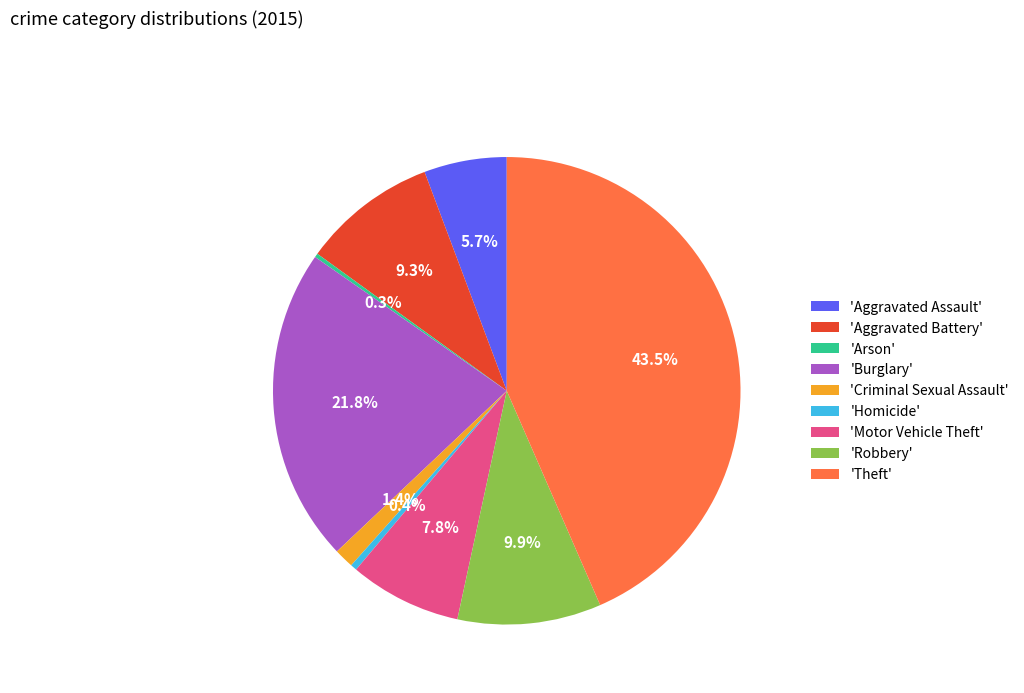

Which category has the biggest portion of the pie?

'Theft'